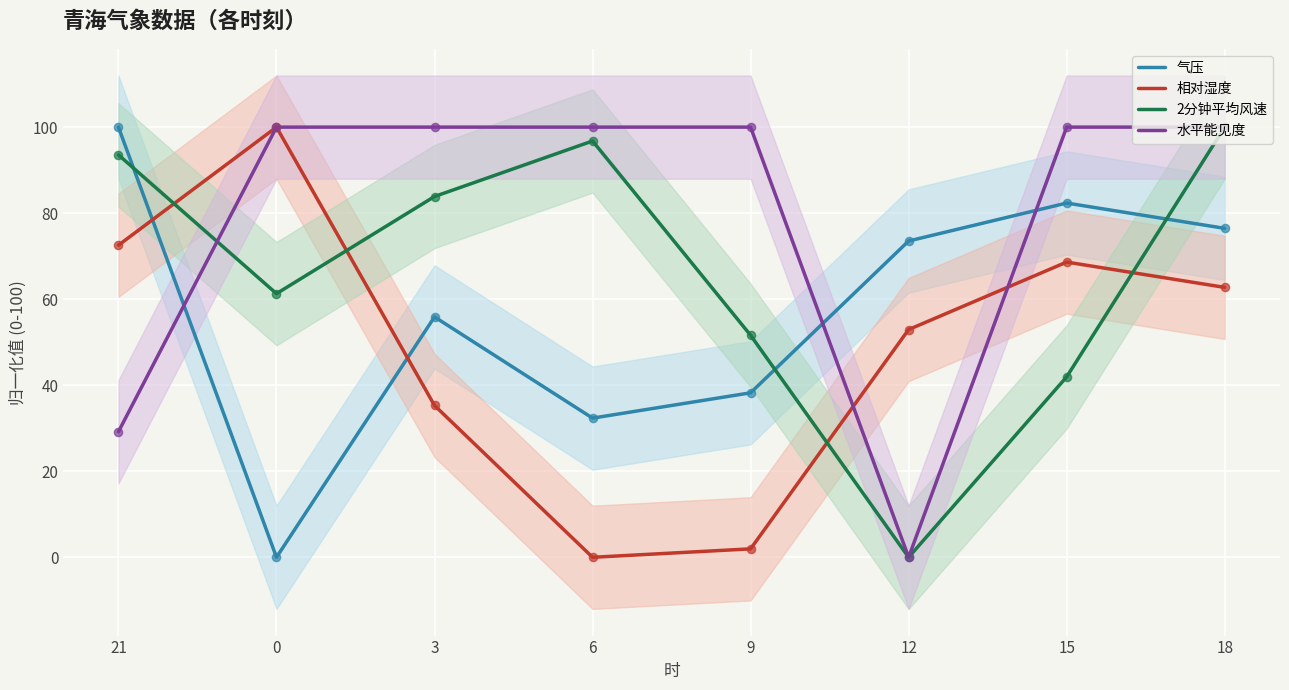

At how many categories does at least one series exceed 90?

7